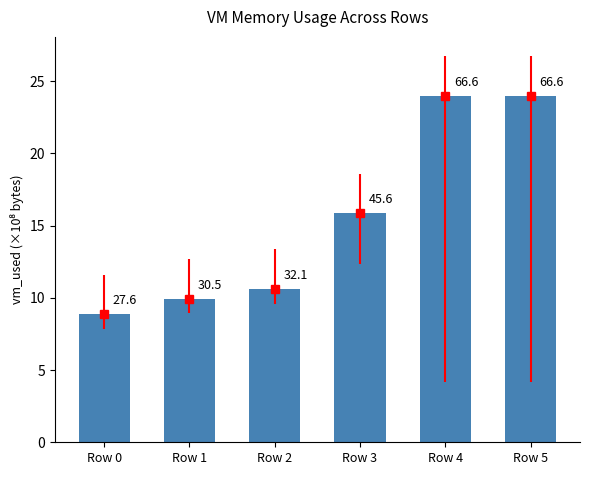

How many categories are shown in the chart?

6